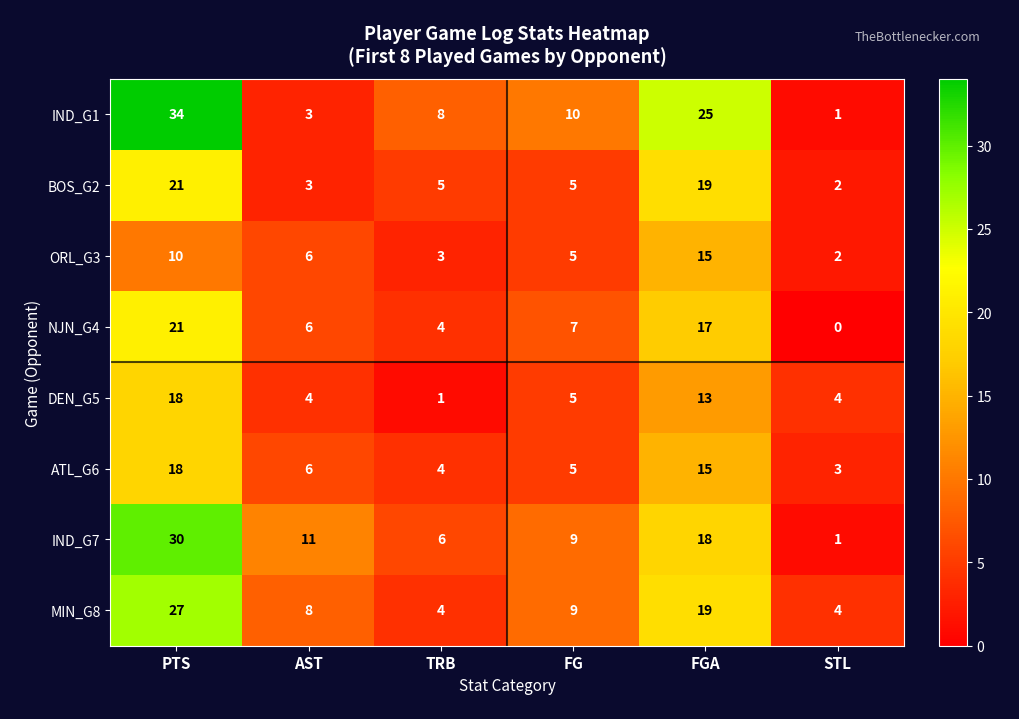

Is it true that MIN_G8 equals 37 at PTS?

False